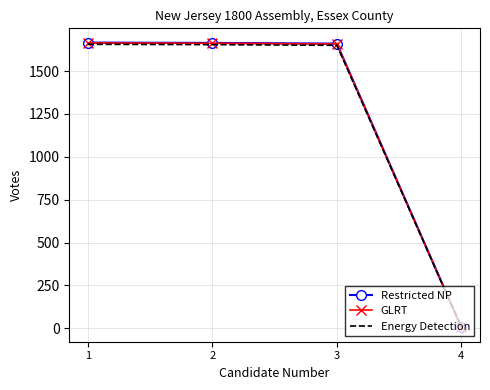

Is the value of Restricted NP at 4 greater than the value of GLRT at 1?

No